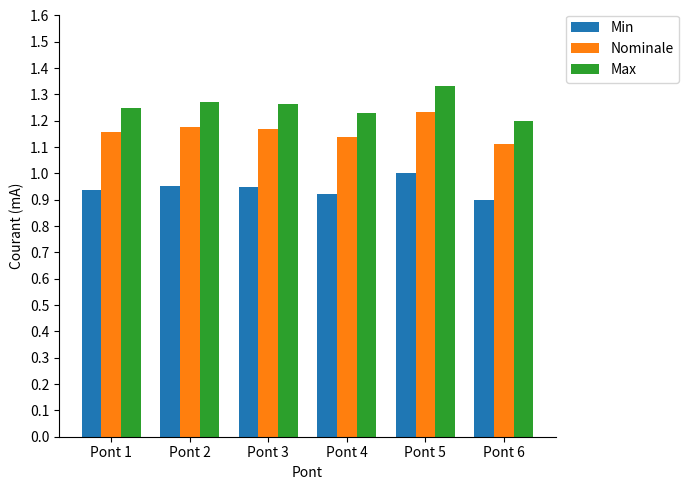

List the series in order of their overall mean, highest first.

Max, Nominale, Min